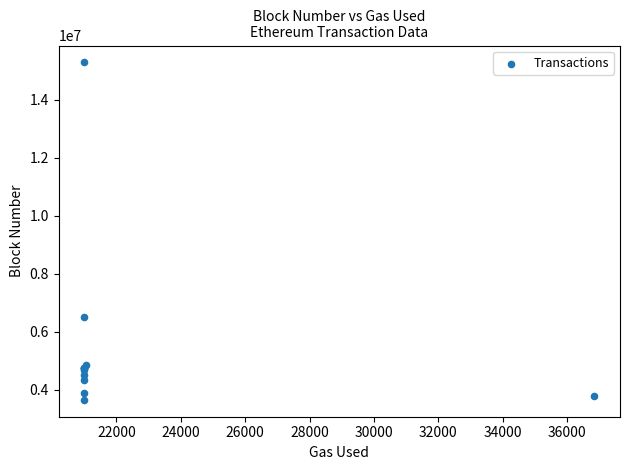

What Y value in the scatter plot is closest to 9475205?

6501125